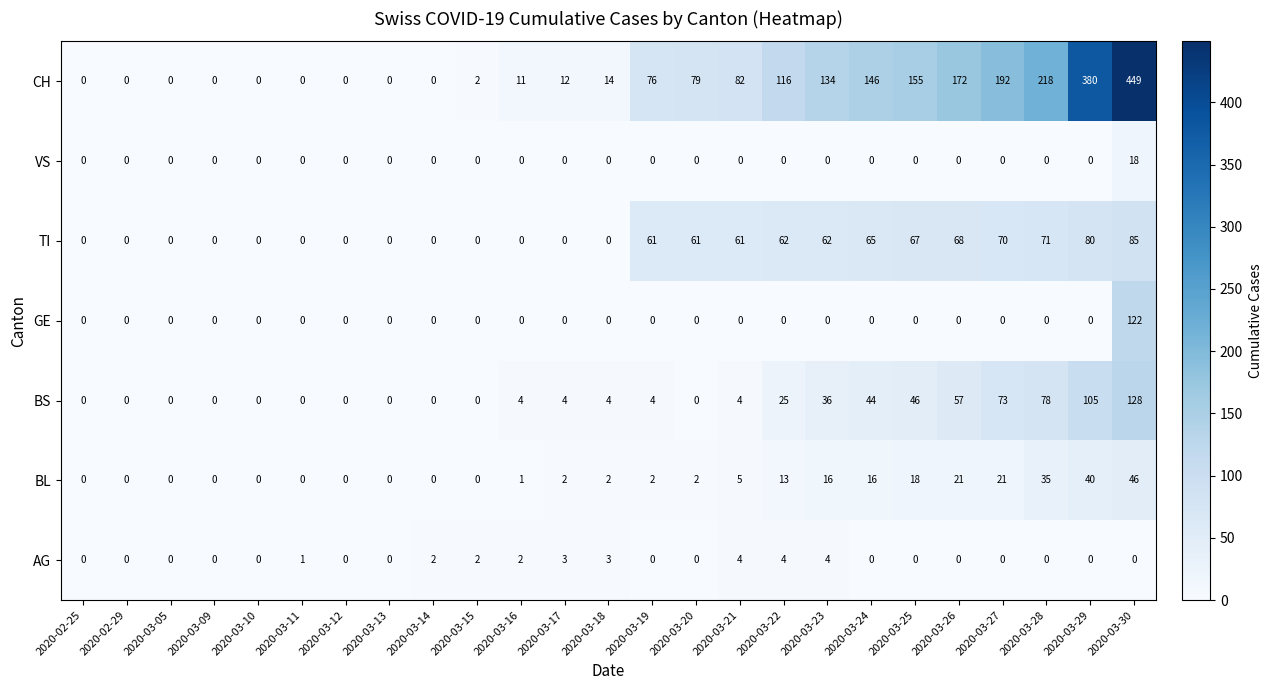

What is the difference between the maximum and minimum values in the AG series?

4